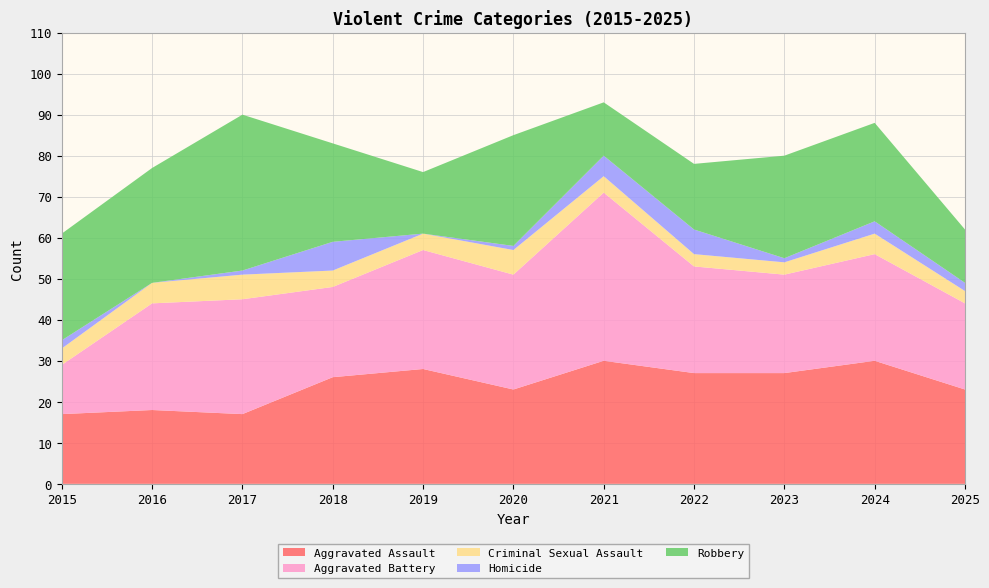

Reading left to right, extract all data points from this chart.

Aggravated Assault: 2015=17	2016=18	2017=17	2018=26	2019=28	2020=23	2021=30	2022=27	2023=27	2024=30	2025=23
Aggravated Battery: 2015=12	2016=26	2017=28	2018=22	2019=29	2020=28	2021=41	2022=26	2023=24	2024=26	2025=21
Criminal Sexual Assault: 2015=4	2016=5	2017=6	2018=4	2019=4	2020=6	2021=4	2022=3	2023=3	2024=5	2025=3
Homicide: 2015=2	2016=0	2017=1	2018=7	2019=0	2020=1	2021=5	2022=6	2023=1	2024=3	2025=2
Robbery: 2015=26	2016=28	2017=38	2018=24	2019=15	2020=27	2021=13	2022=16	2023=25	2024=24	2025=13